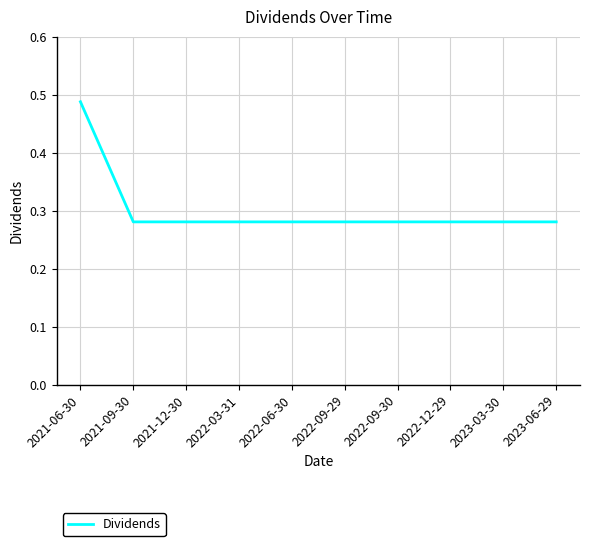

What position from the left is 2022-09-30?

7